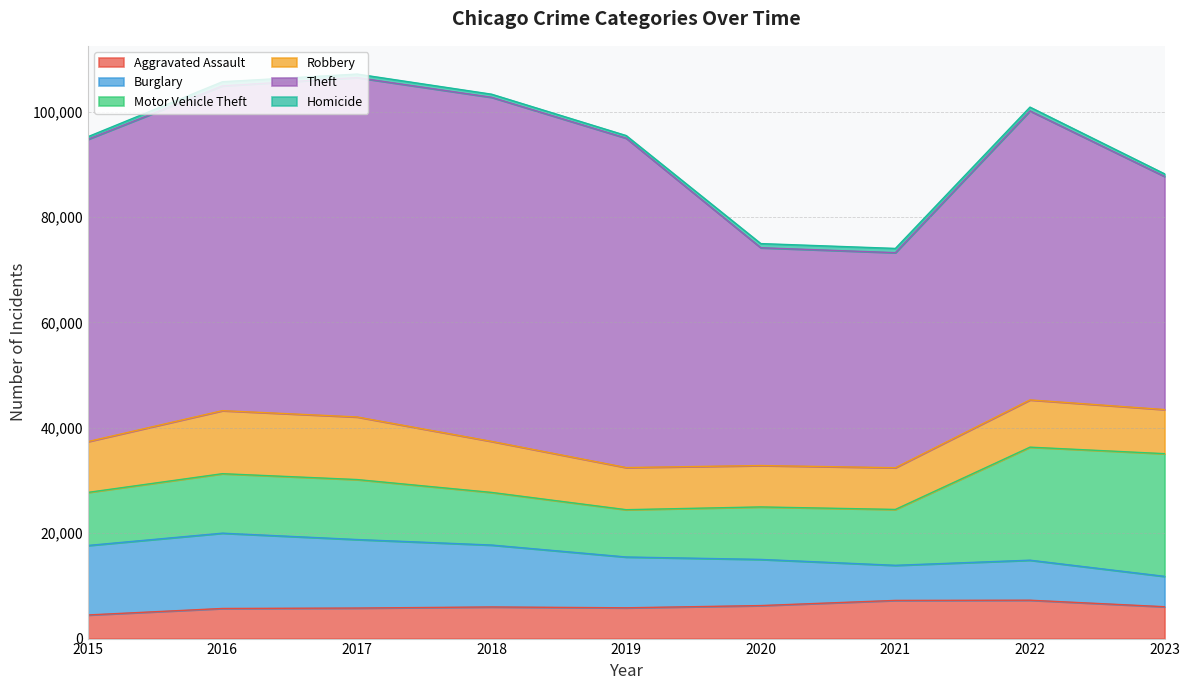

Does the chart display data point markers on the line(s)?

No